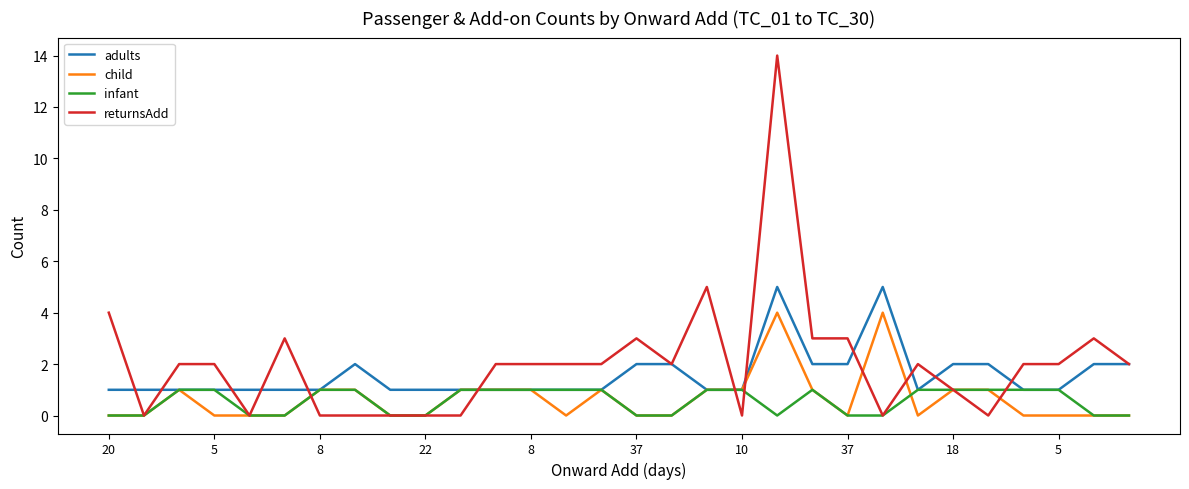

What is the greatest value displayed?

14